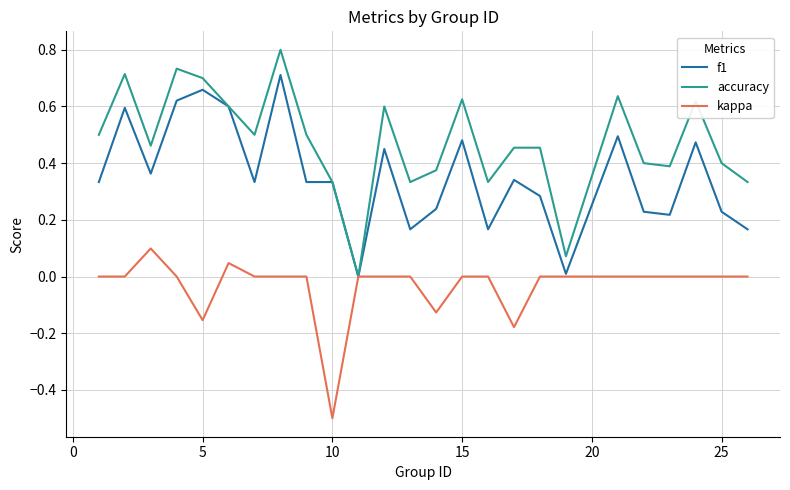

Which series has the largest range (max minus min)?

accuracy